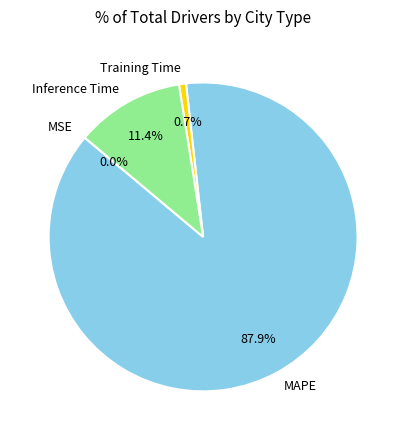

What percentage is NOT represented by MAPE?

12.1%